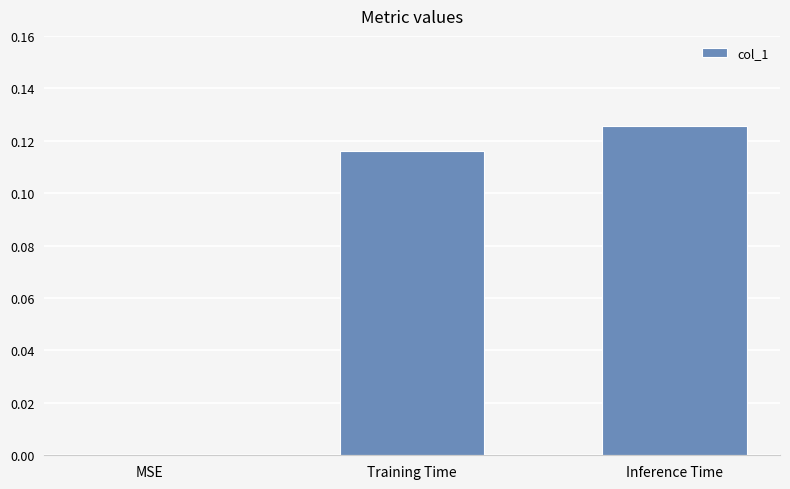

At which category does the chart reach its peak across all series?

Inference Time